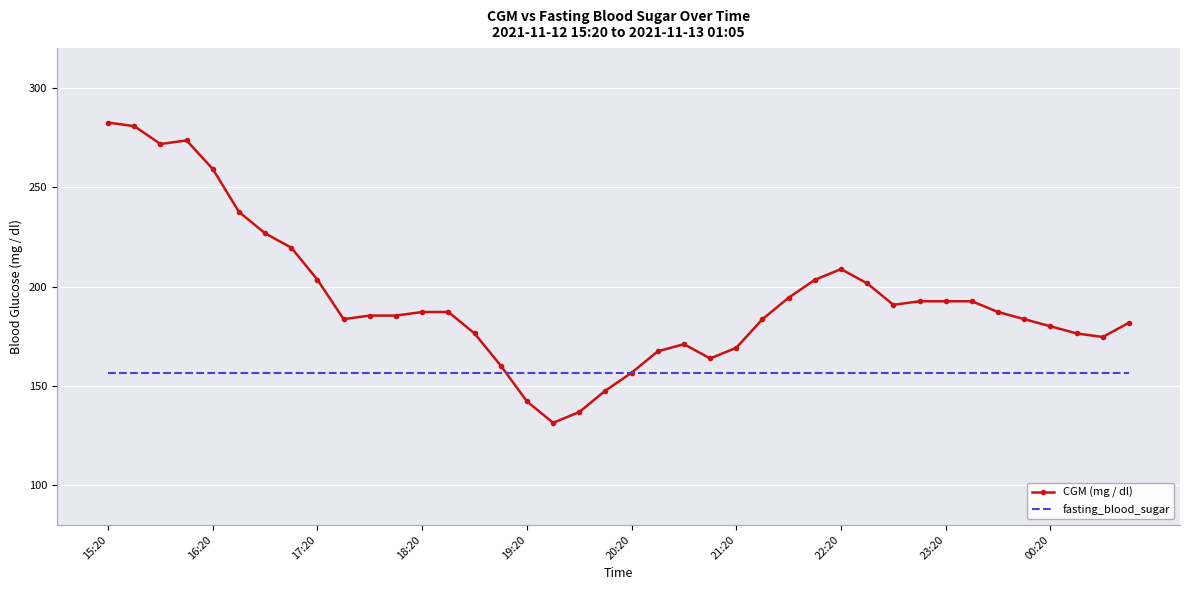

What is the highest value of the fasting_blood_sugar series?

156.6